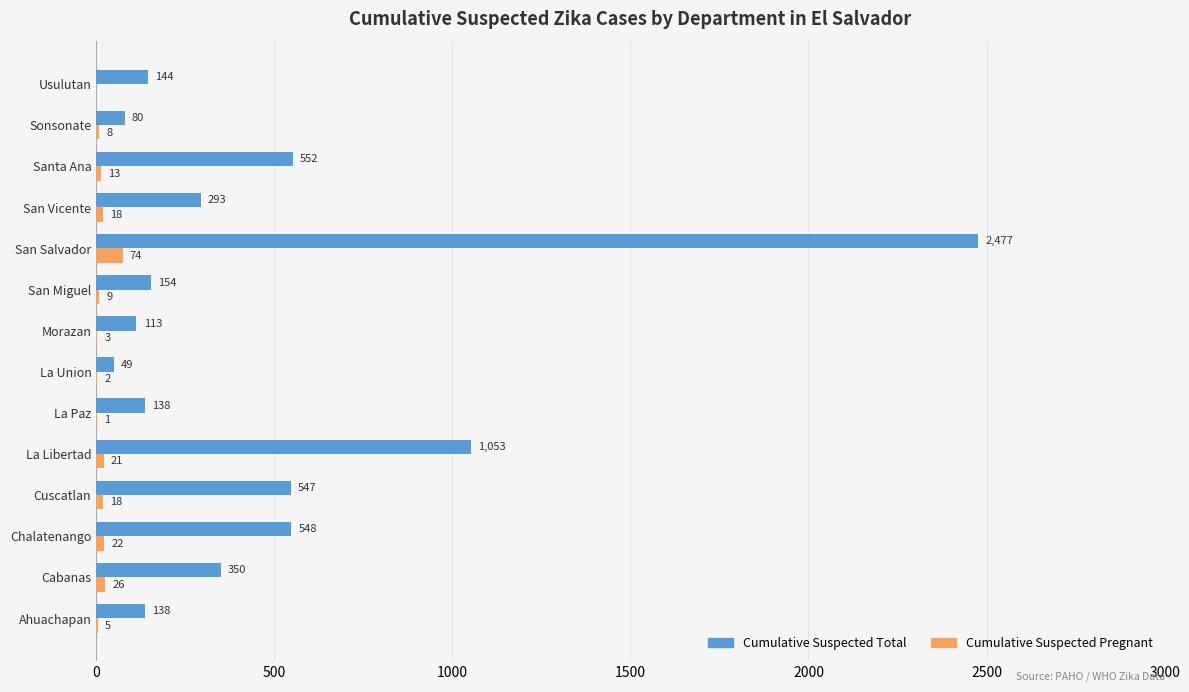

At which category is the sum across all series the highest?

San Salvador